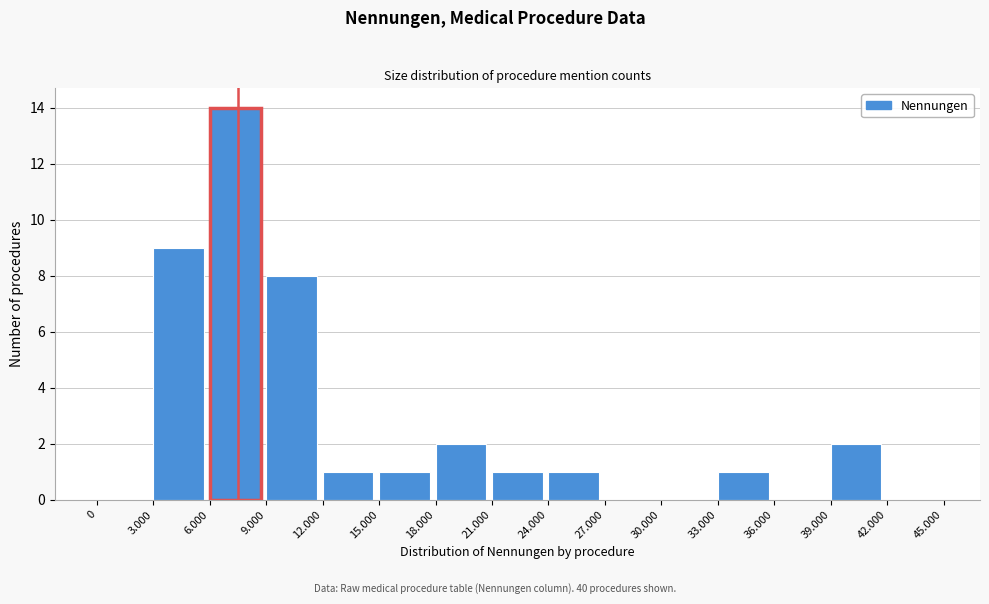

Reading left to right, transcribe all the data shown in this chart.

0=0	3.000=9	6.000=14	9.000=8	12.000=1	15.000=1	18.000=2	21.000=1	24.000=1	27.000=0	30.000=0	33.000=1	36.000=0	39.000=2	42.000=0